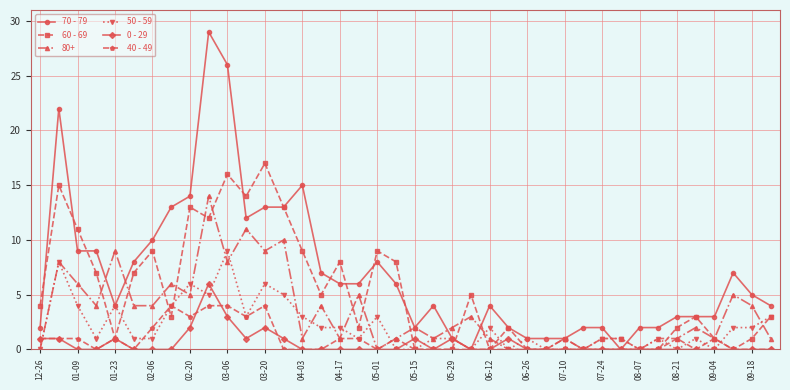

What is the highest value of the 50 - 59 series?

9